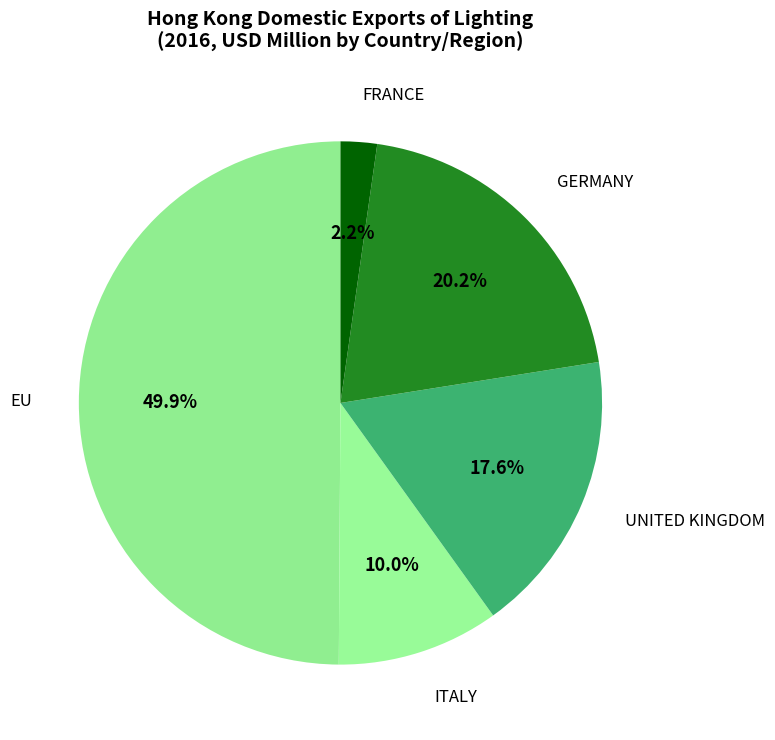

To the nearest percent, what percentage of the pie is FRANCE?

2%